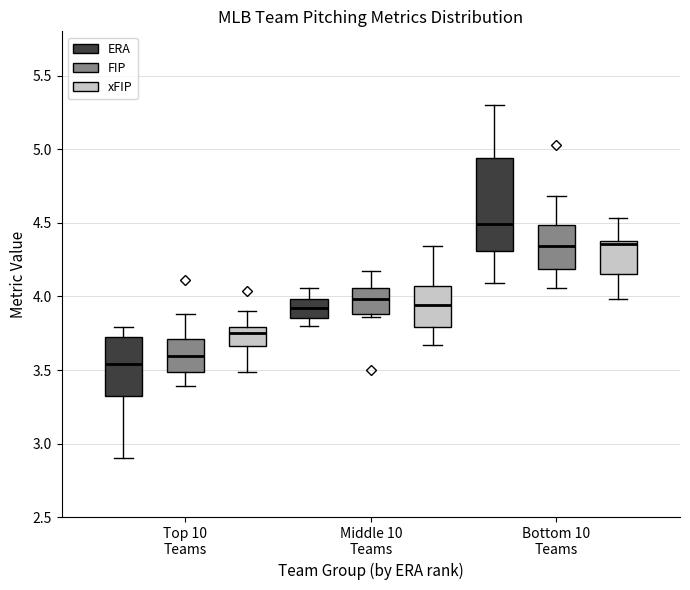

Reading left to right, read every box against the y-axis: the position of its median line, the range the box covers, and the ends of its whiskers. The values are not printed on the chart, so give them approximately, as read against the axis.

Top 10 Teams (ERA): median 3.55, box 3.30 to 3.75, whiskers 2.90 to 3.80
Top 10 Teams (FIP): median 3.60, box 3.50 to 3.70, whiskers 3.40 to 3.90
Top 10 Teams (xFIP): median 3.75, box 3.65 to 3.80, whiskers 3.50 to 3.90
Middle 10 Teams (ERA): median 3.90, box 3.85 to 4.00, whiskers 3.80 to 4.05
Middle 10 Teams (FIP): median 4.00, box 3.90 to 4.05, whiskers 3.85 to 4.15
Middle 10 Teams (xFIP): median 3.95, box 3.80 to 4.05, whiskers 3.65 to 4.35
Bottom 10 Teams (ERA): median 4.50, box 4.30 to 4.95, whiskers 4.10 to 5.30
Bottom 10 Teams (FIP): median 4.35, box 4.20 to 4.50, whiskers 4.05 to 4.70
Bottom 10 Teams (xFIP): median 4.35, box 4.15 to 4.40, whiskers 4.00 to 4.55